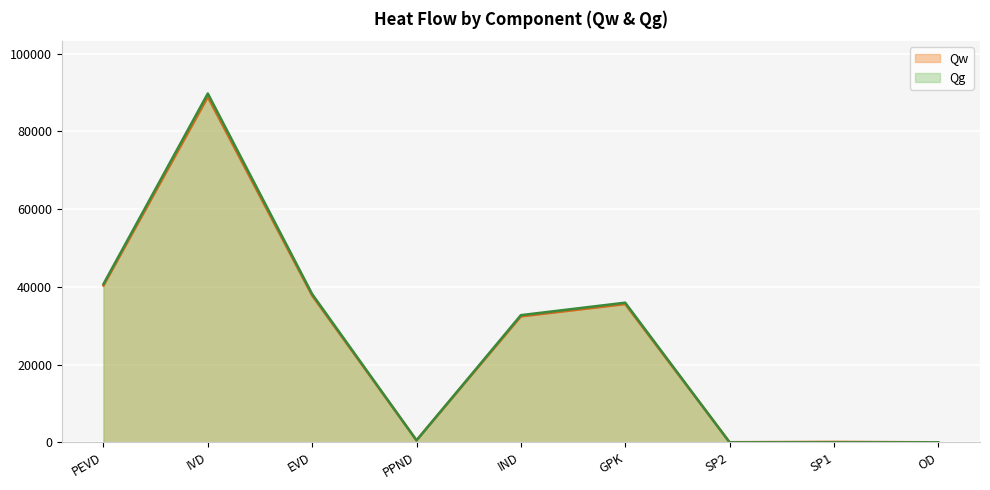

True or false: Qw and Qg intersect in this chart.

True